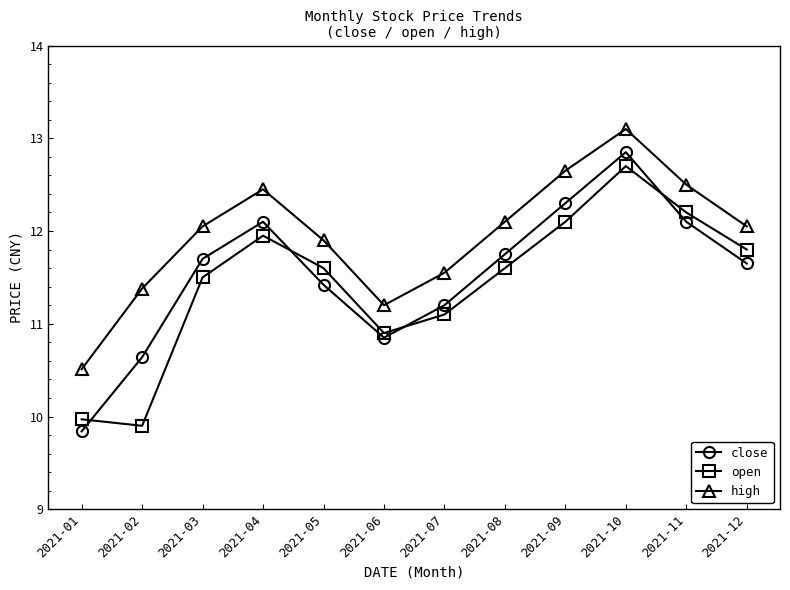

What is the difference between the second highest and minimum values in the open series?

2.3